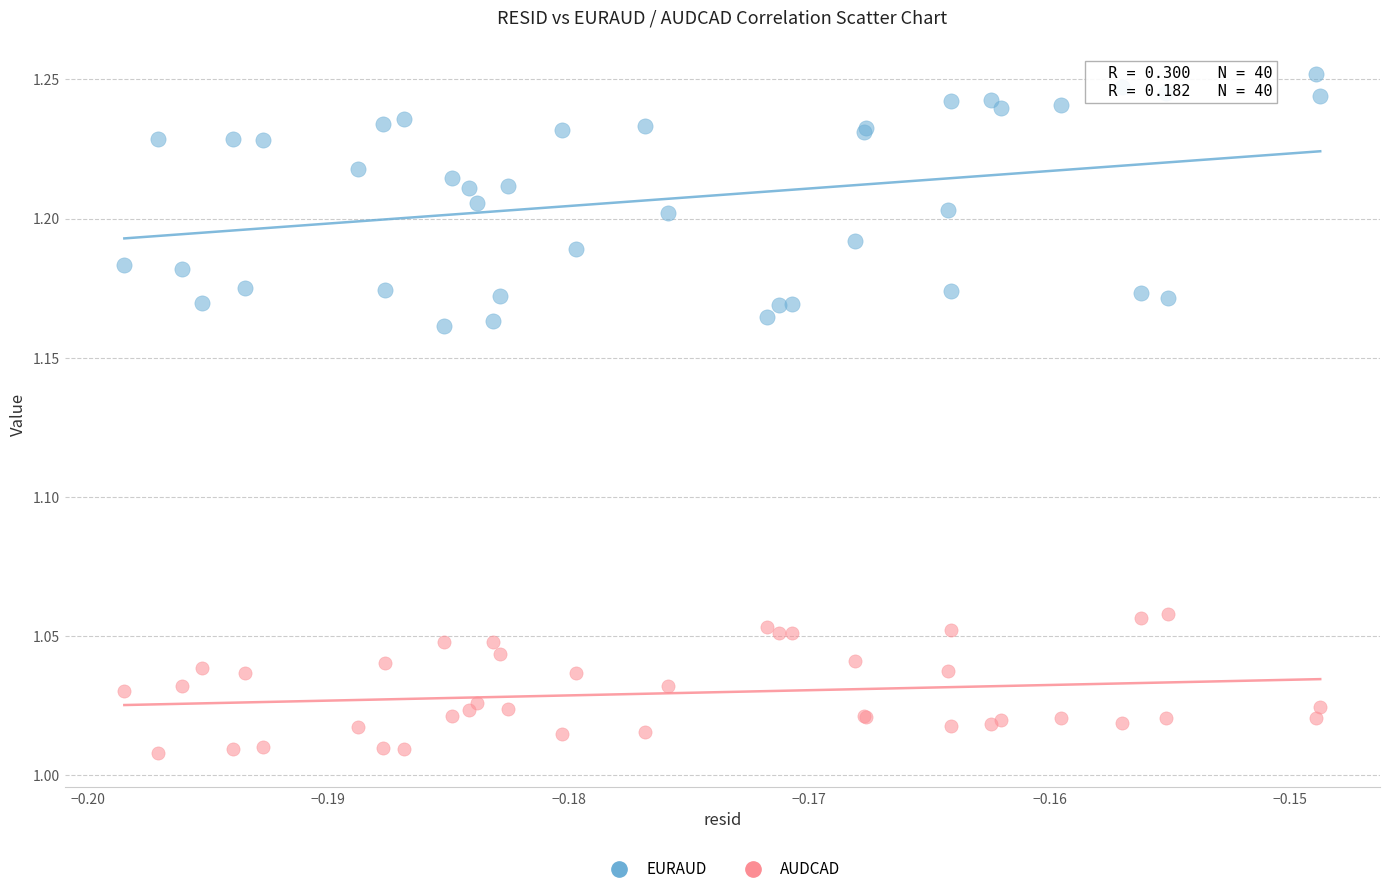

Which series reaches the maximum Y coordinate?

EURAUD